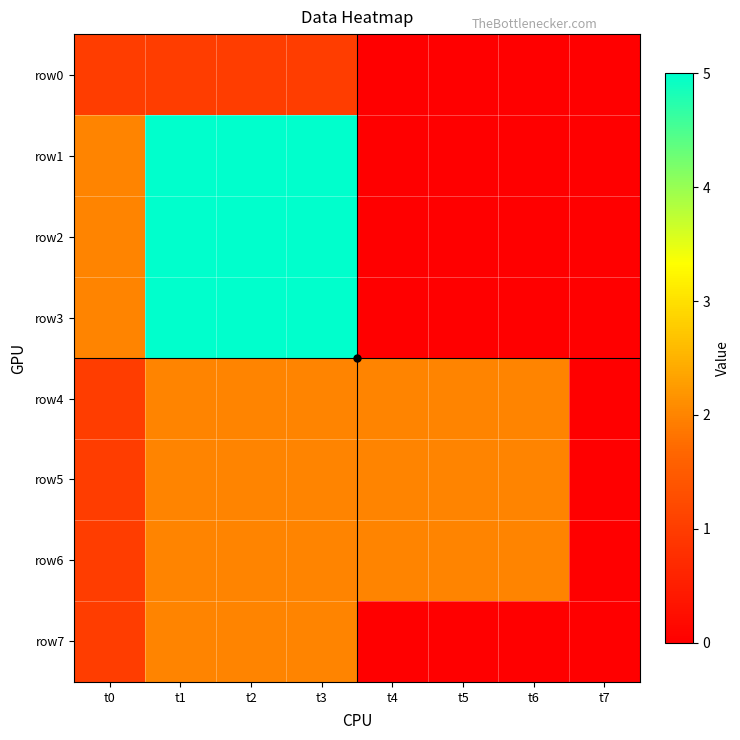

Which series has the largest range (max minus min)?

row1